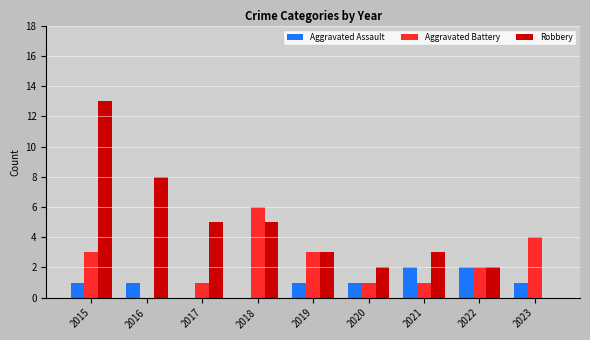

How many distinct data groups are displayed?

3